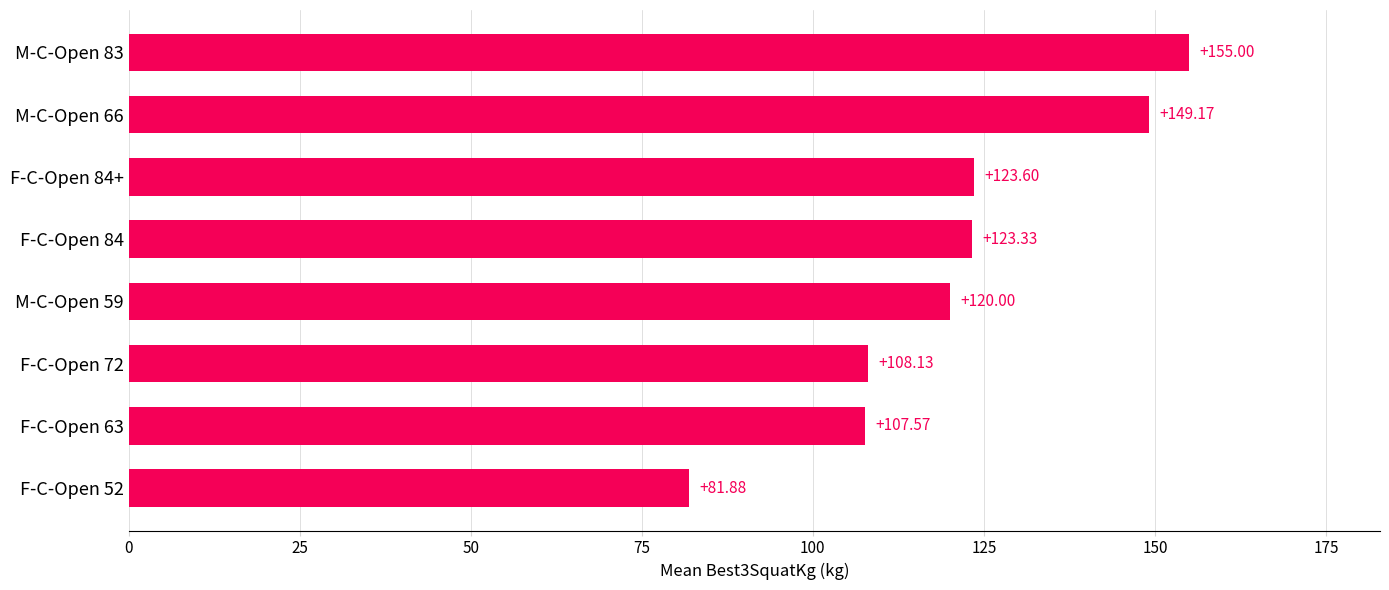

What is the sum of all values?

968.7